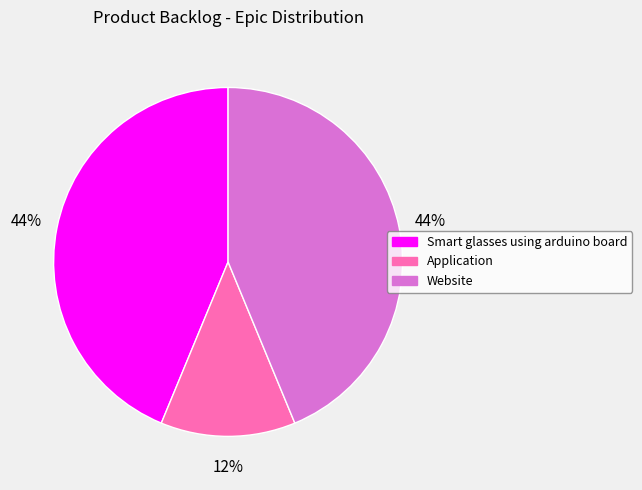

Does any single category account for the majority?

No